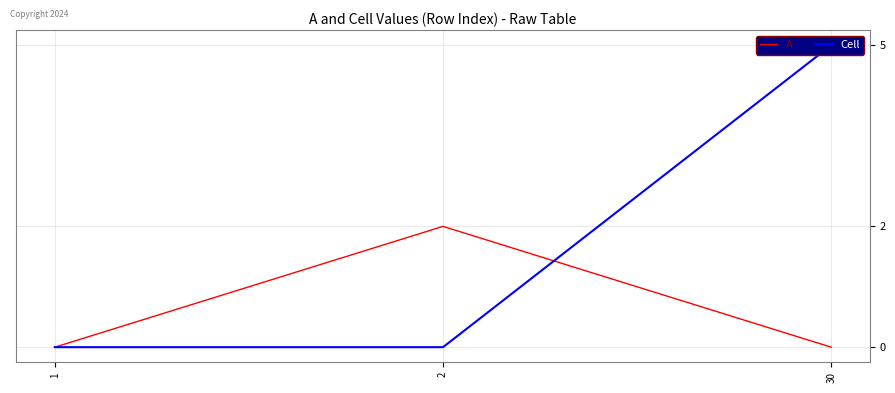

List the labels in order of A value, smallest first.

1, 30, 2